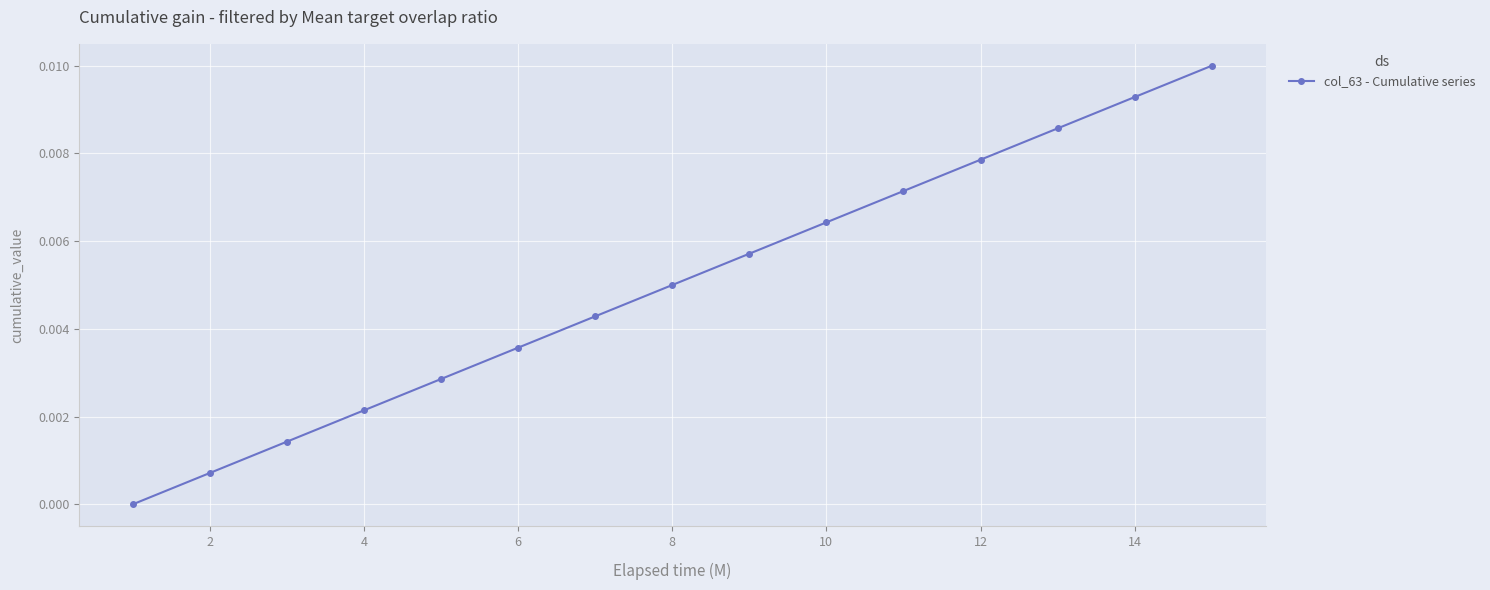

Between 10 and 4, which is larger?

10